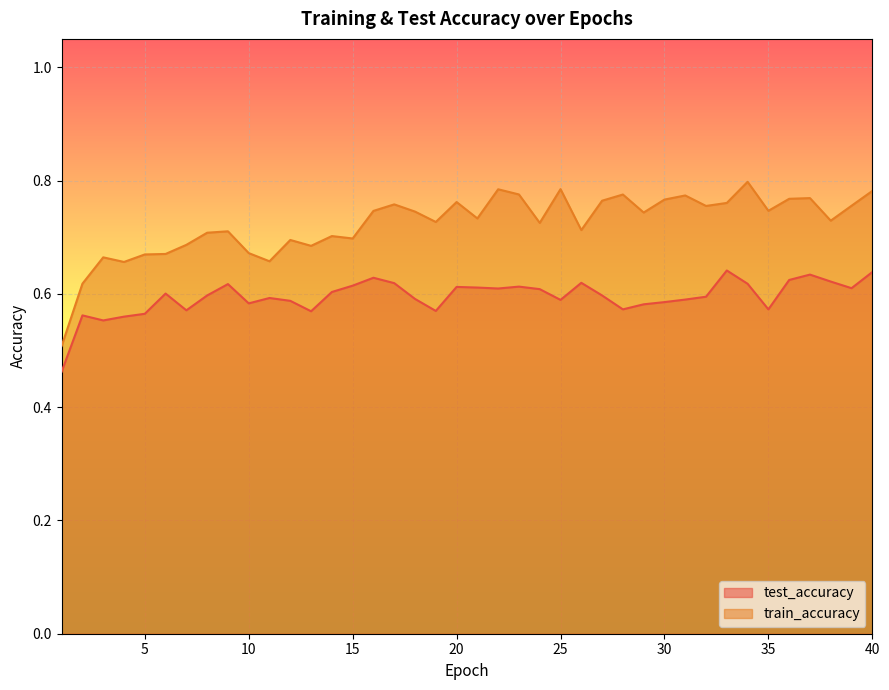

True or false: test_accuracy has a value of 0.9 at 10.

False